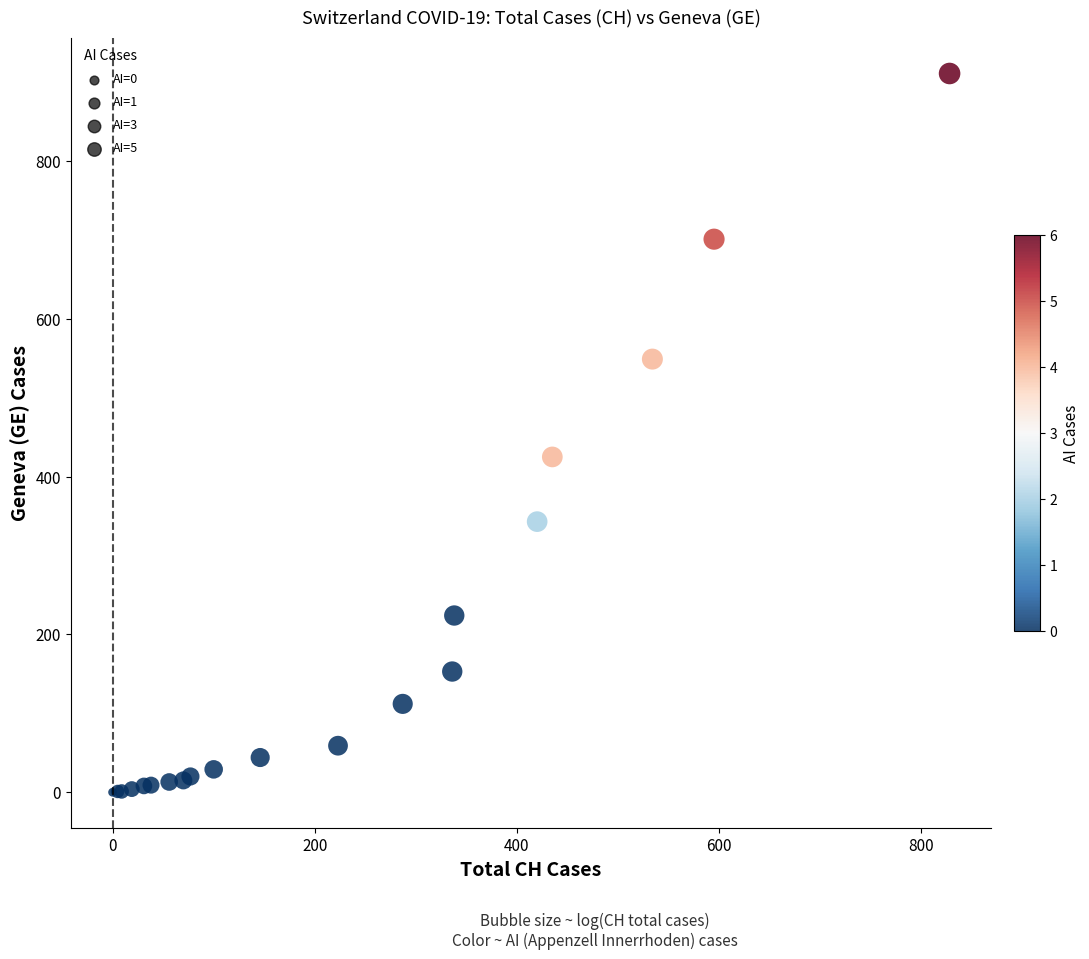

What Y value in the scatter plot is closest to 455?

425